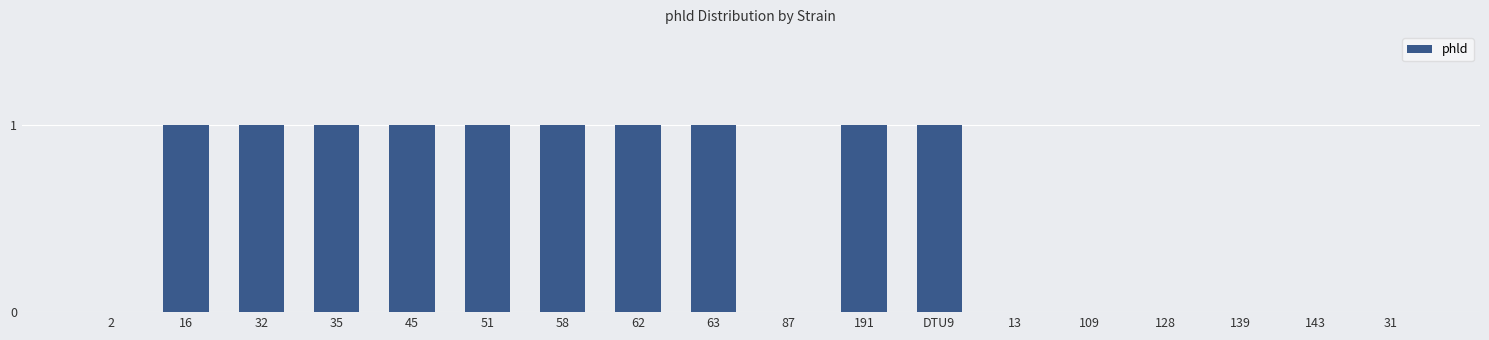

What value does the data have at 35?

1